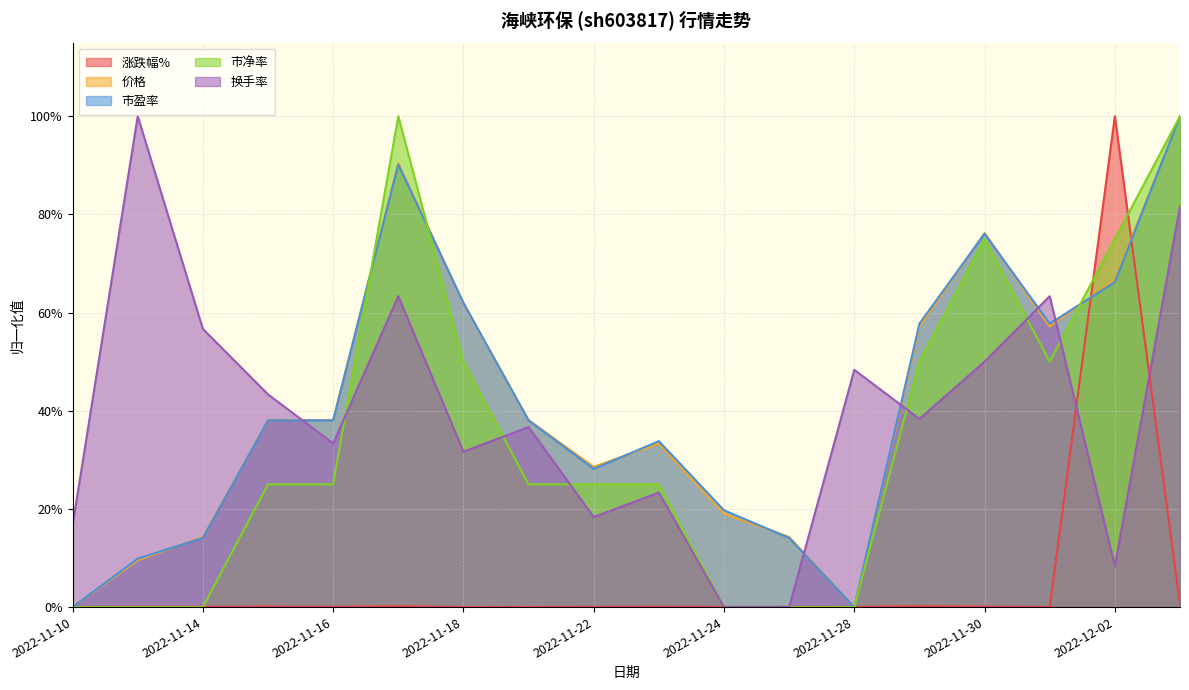

Where is the first local maximum for 市盈率?

2022-11-17